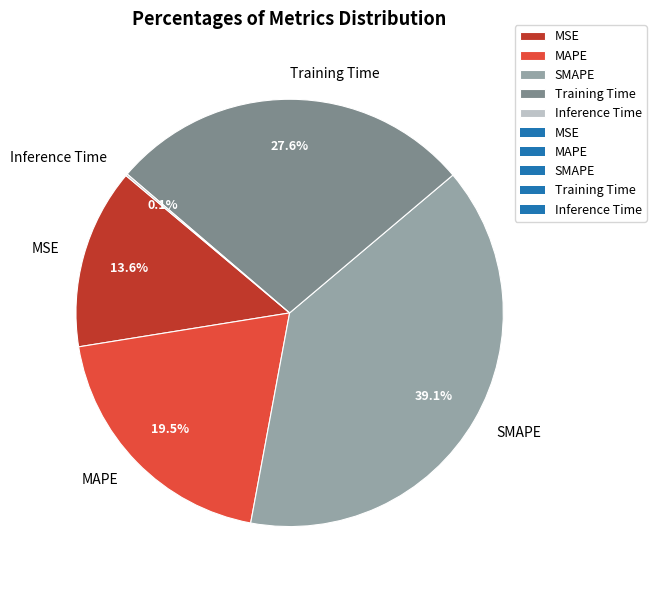

What percentage is NOT represented by SMAPE?

60.9%